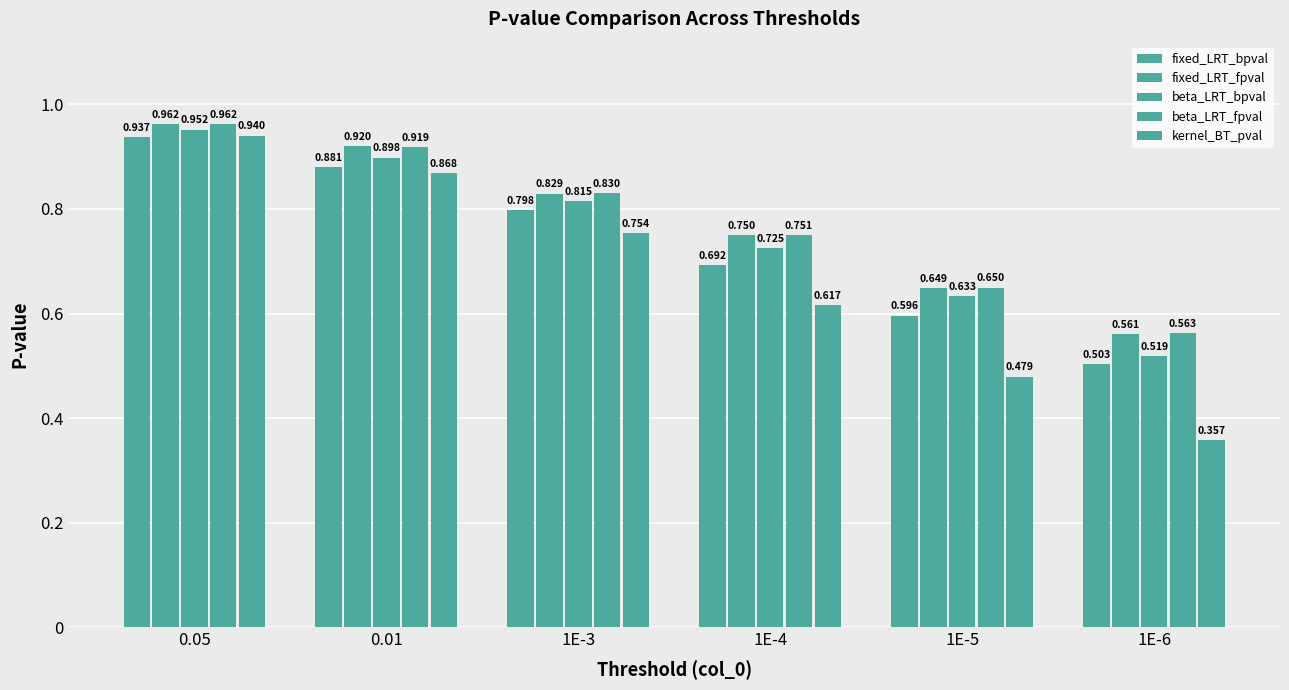

Count the number of categories in the chart.

6